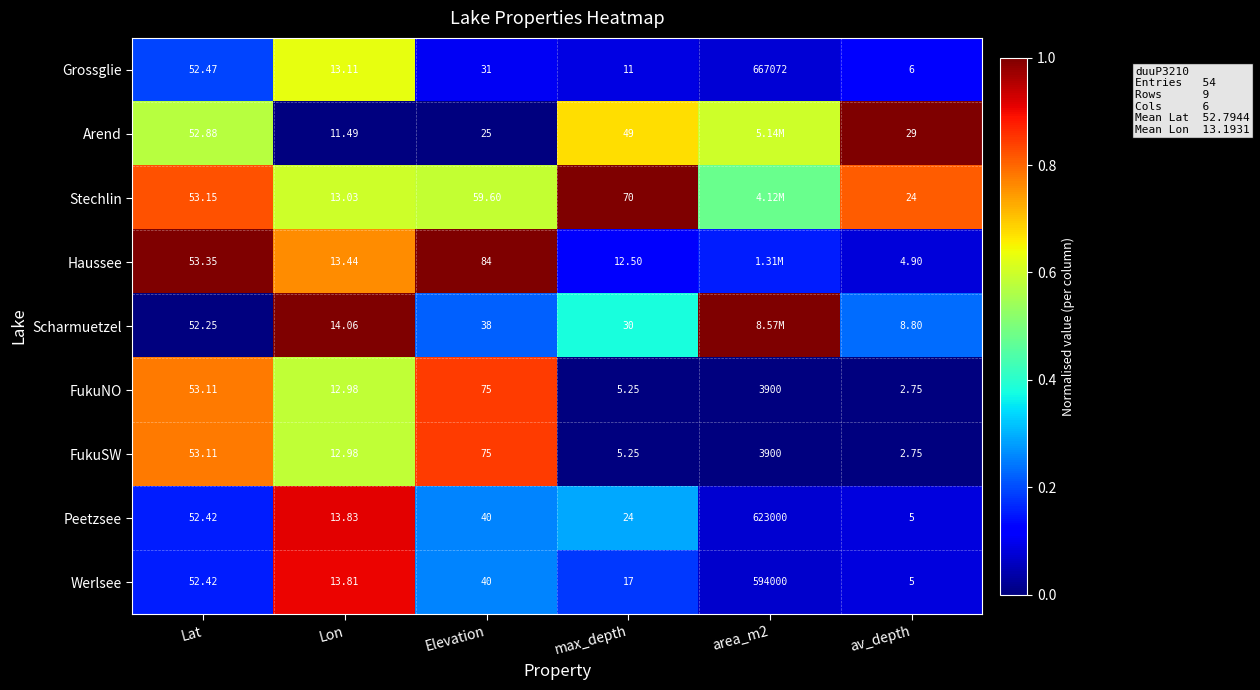

Which series changed the most between Lon and Elevation?

Haussee